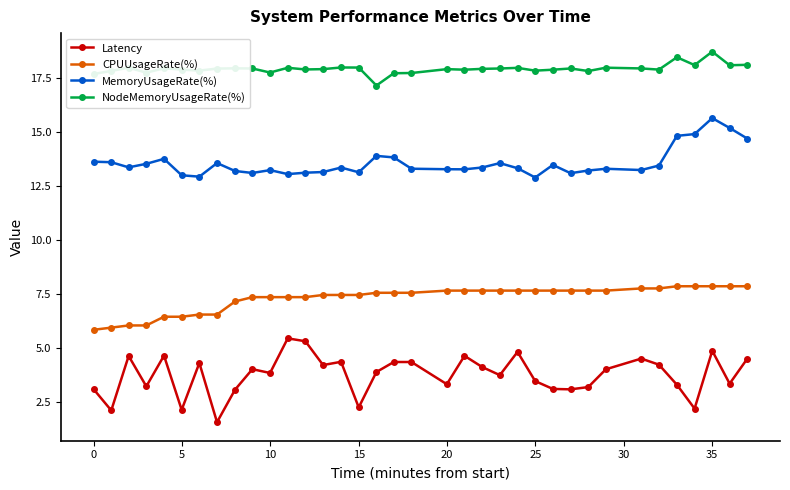

List the series in order of their overall mean, highest first.

NodeMemoryUsageRate(%), MemoryUsageRate(%), CPUUsageRate(%), Latency